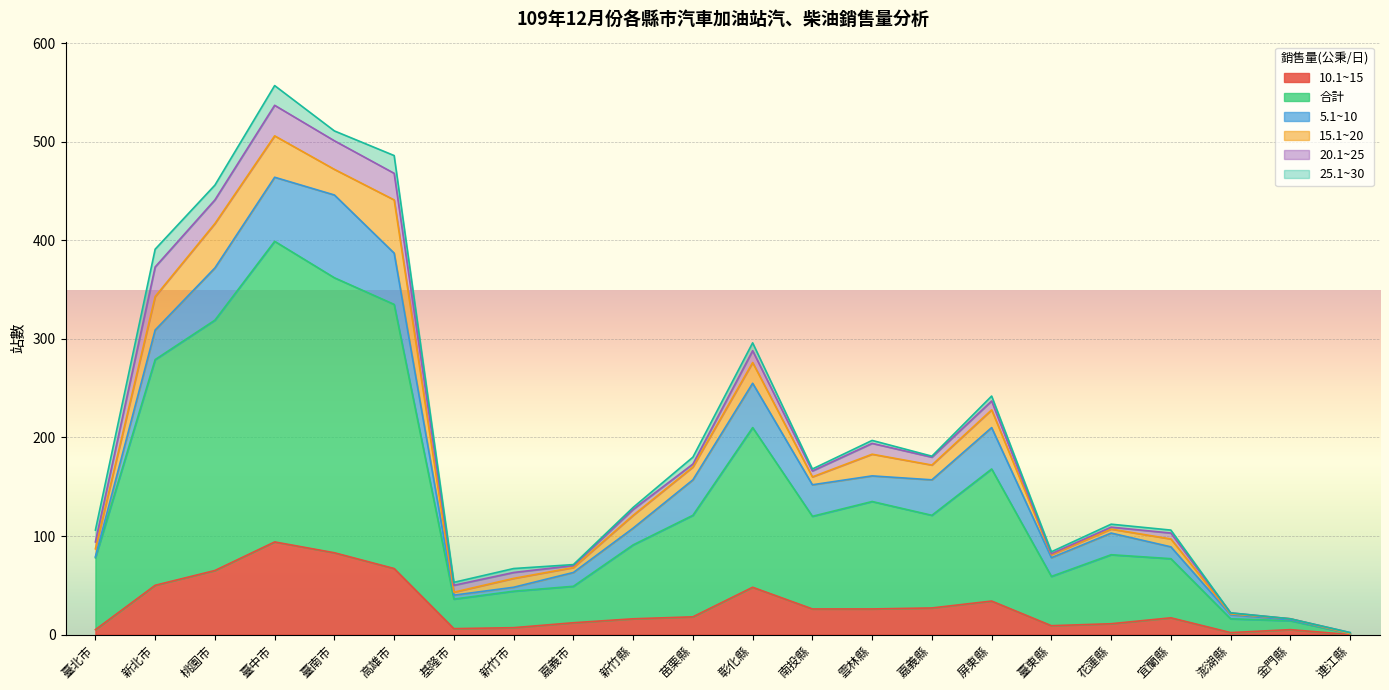

What is the spread (max minus min) of values at 桃園市?

239